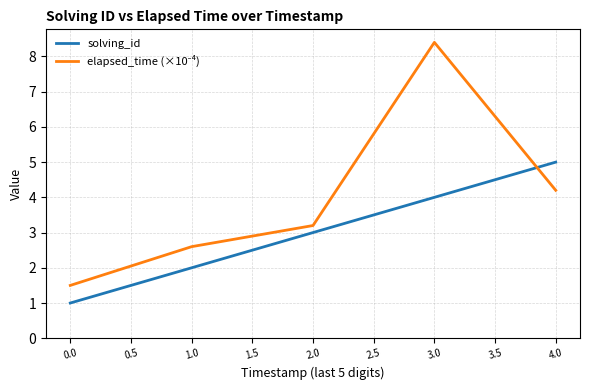

What position from the right is 0.0?

5